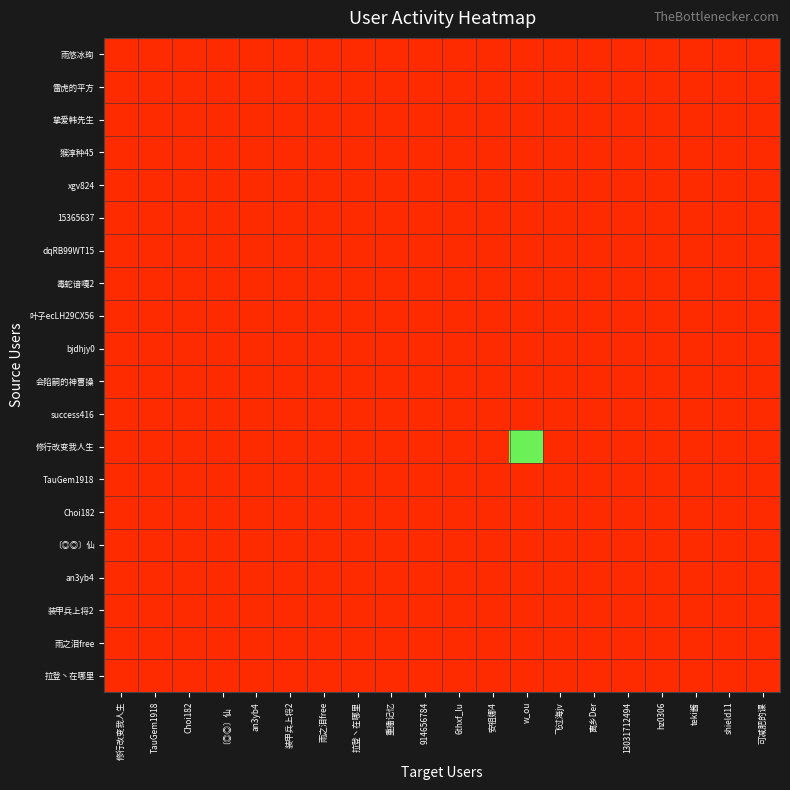

Which series has the largest total across all categories?

修行改变我人生